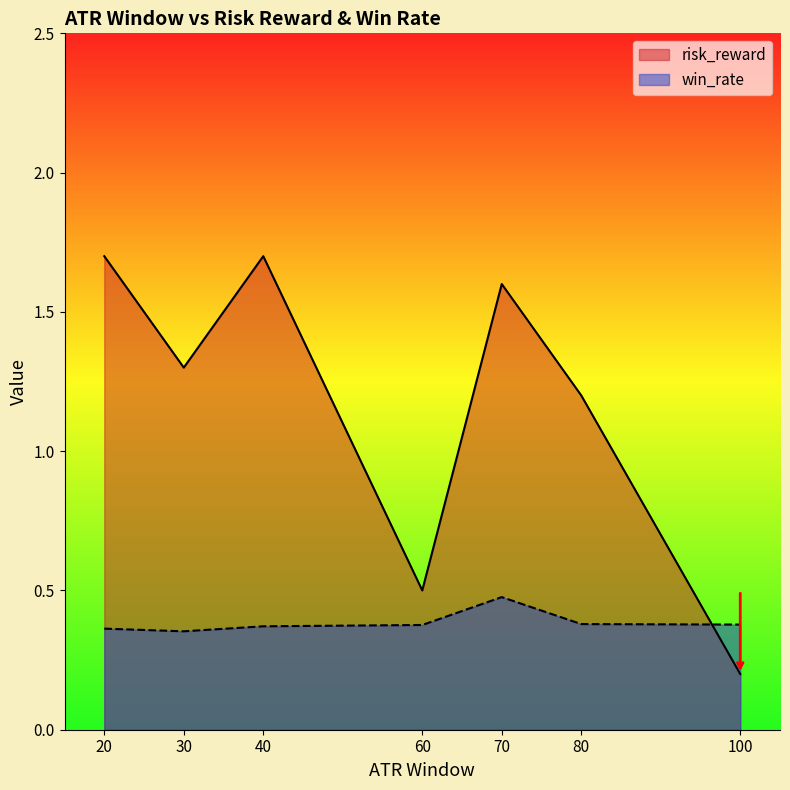

What is the label of the 20th point from the right?

20